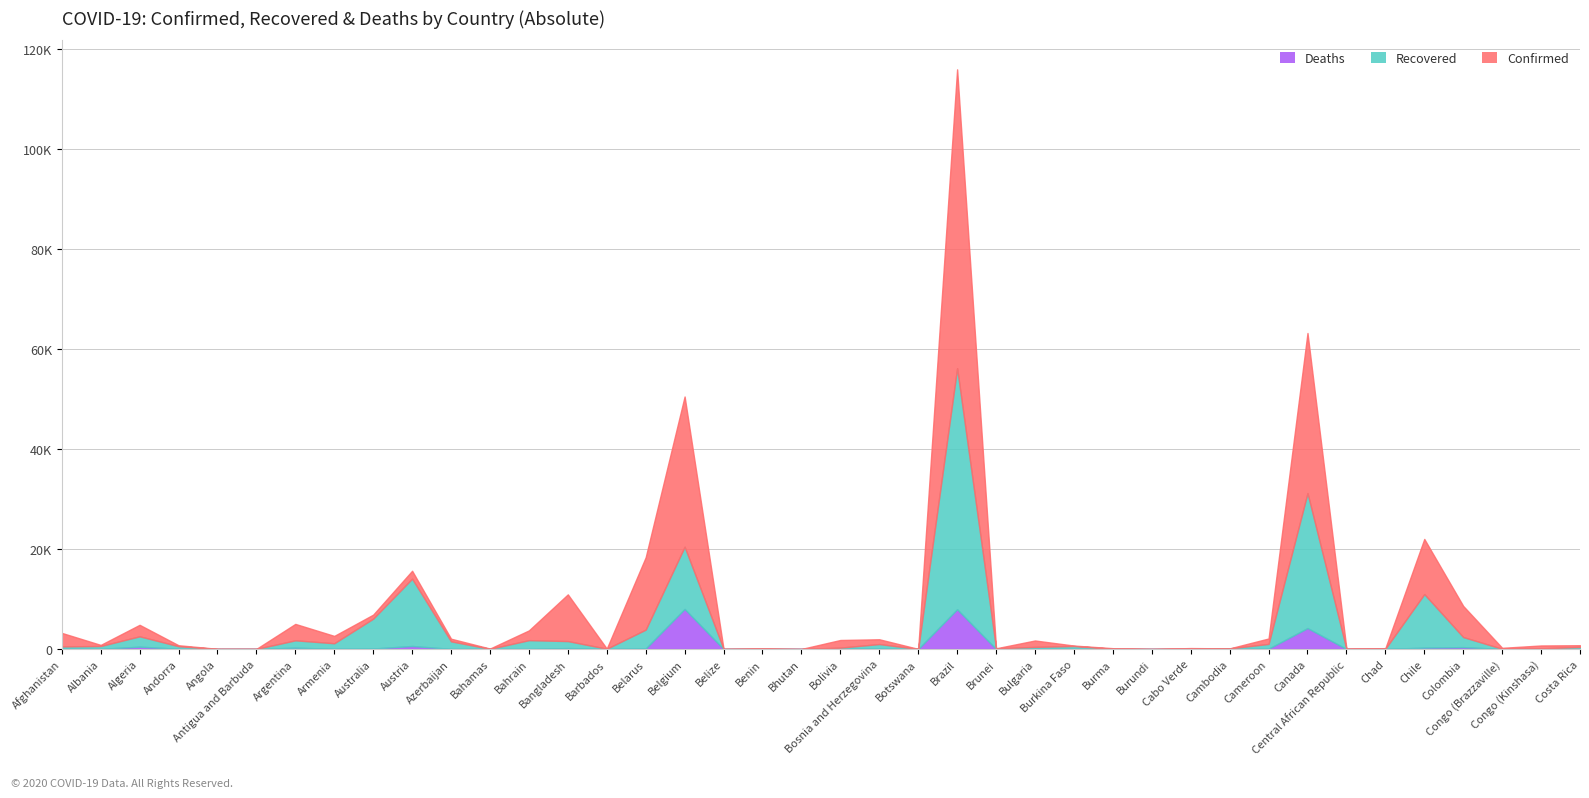

What are all the series names shown in the legend?

Deaths, Recovered, Confirmed